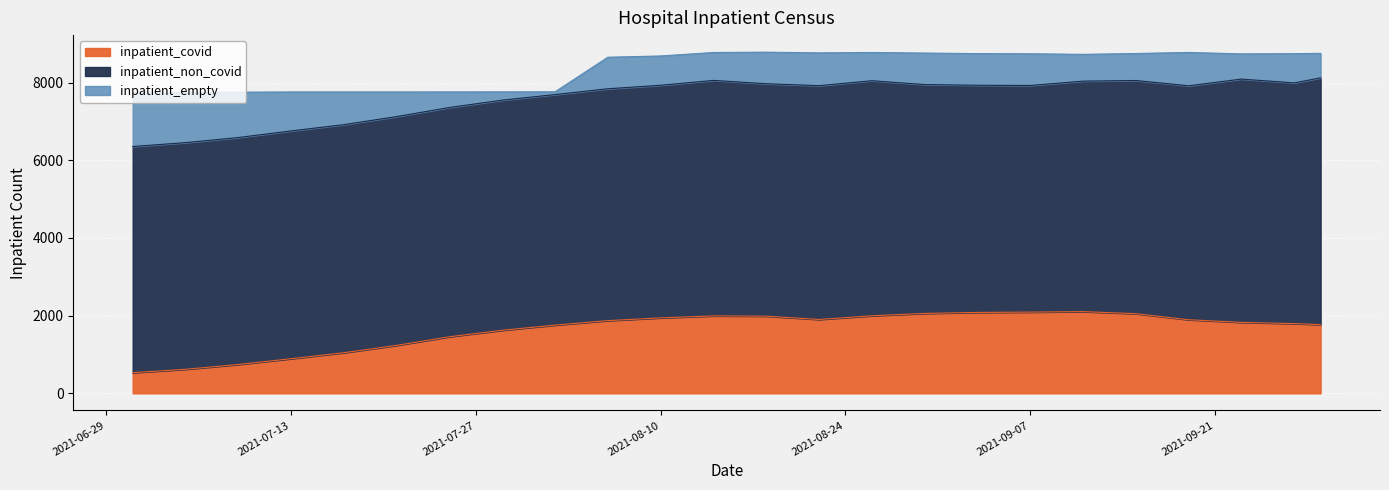

What is the sum of all inpatient_non_covid values?

143282